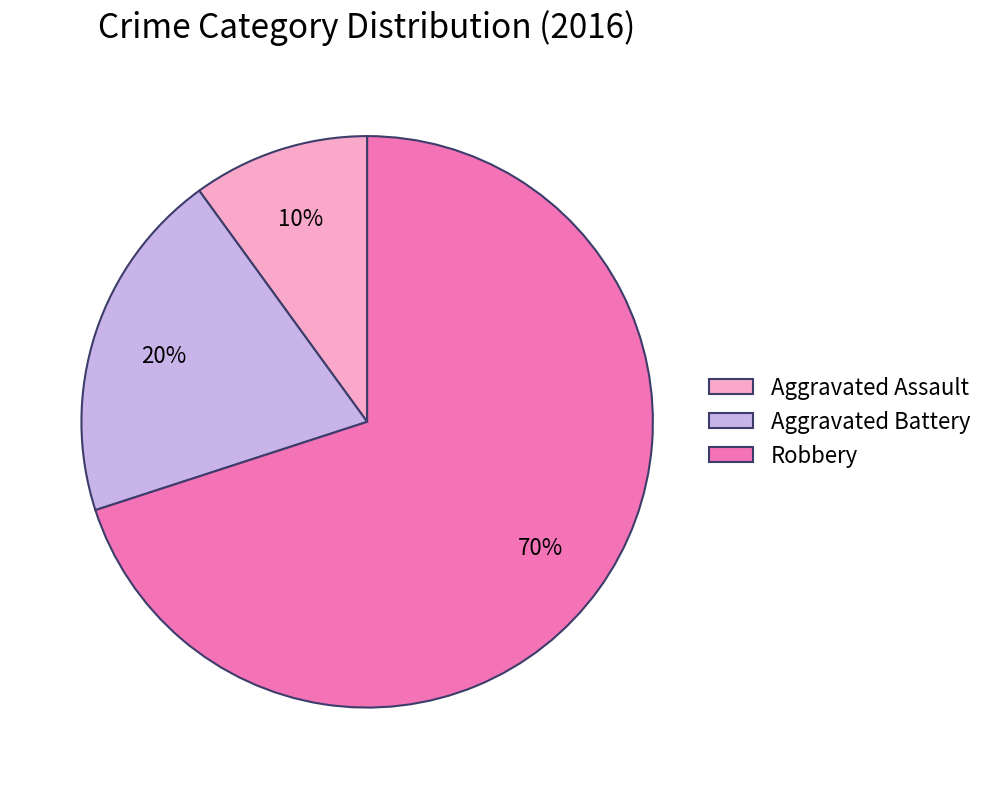

Which category accounts for the majority?

Robbery